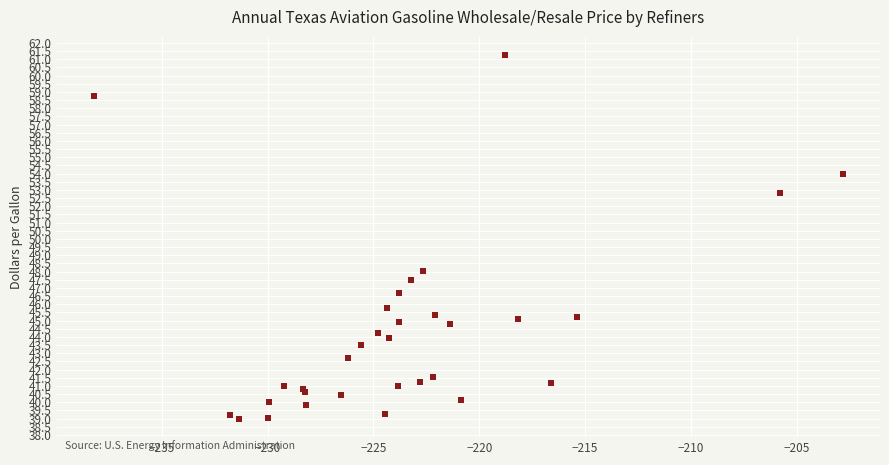

What Y value in the scatter plot is closest to 50?

48.1